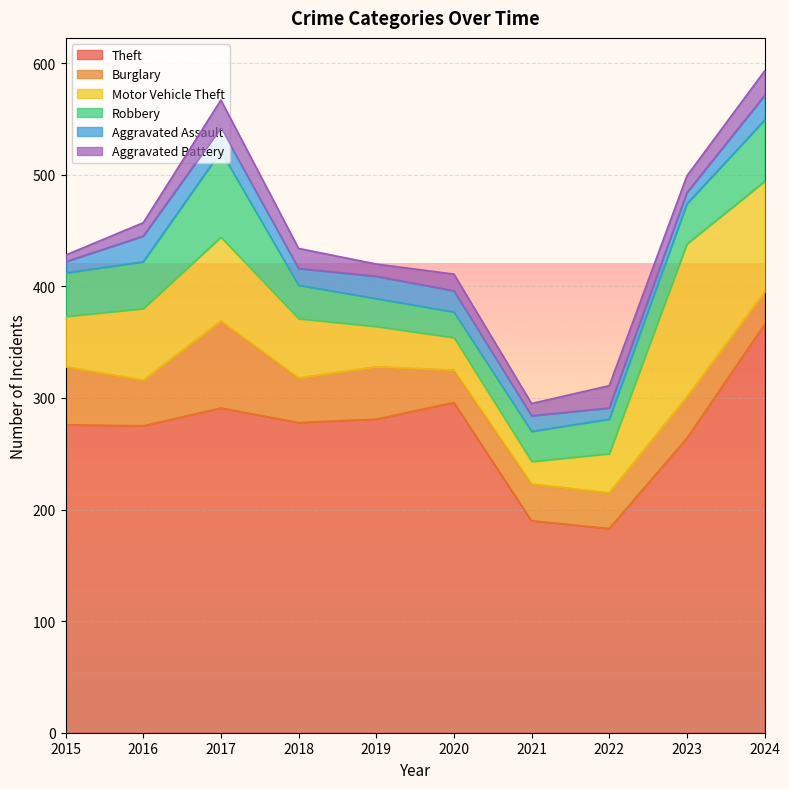

What is the average value of the Burglary series?

42